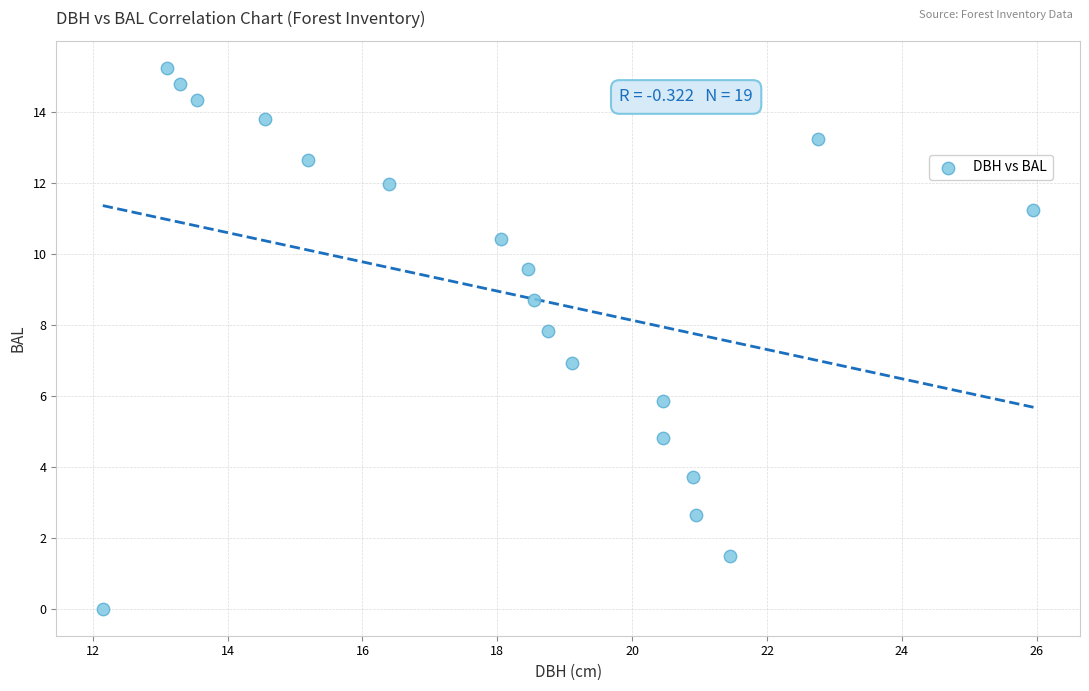

What is the range of X values (max minus min)?

13.8